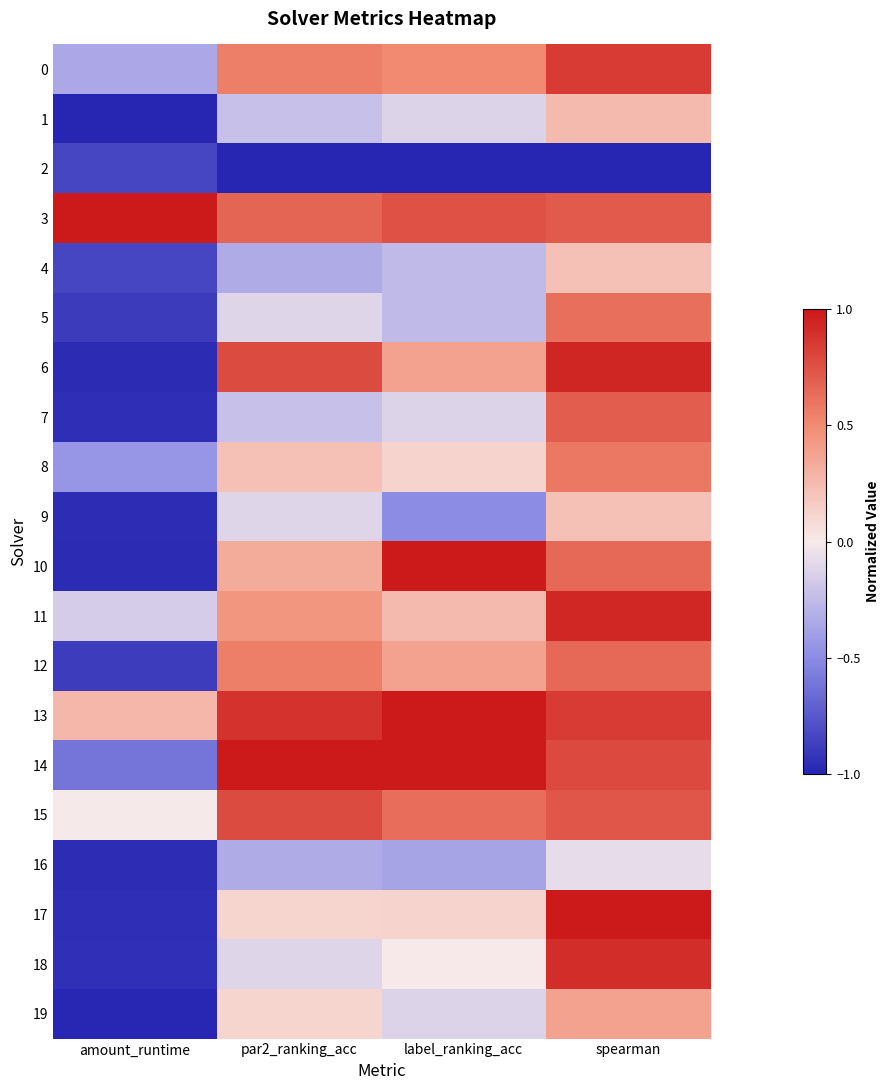

What is the total value across all series at spearman?

10.9